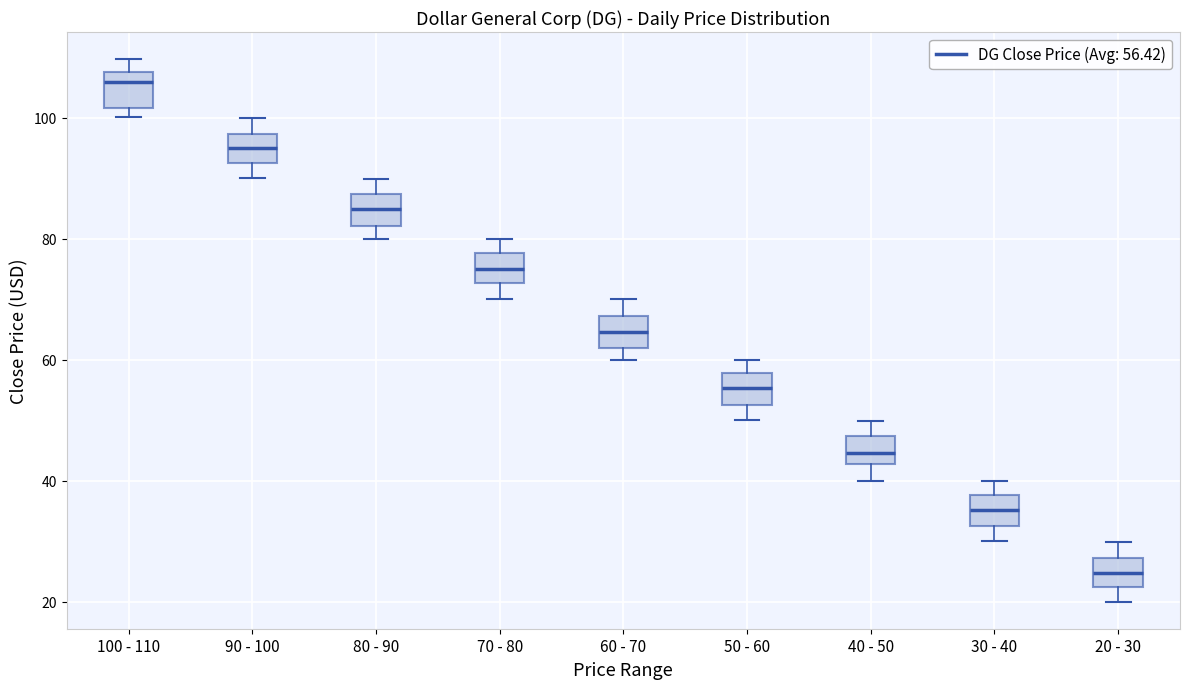

Reading left to right, transcribe this box plot: for each box, give where its median line is, the range the box spans, and where its two whiskers end, as read against the y-axis. The values are not printed on the chart, so give them approximately, as read against the axis.

100 - 110: median 106, box 102 to 108, whiskers 100 to 110
90 - 100: median 96, box 92 to 98, whiskers 90 to 100
80 - 90: median 84, box 82 to 88, whiskers 80 to 90
70 - 80: median 76, box 72 to 78, whiskers 70 to 80
60 - 70: median 64, box 62 to 68, whiskers 60 to 70
50 - 60: median 56, box 52 to 58, whiskers 50 to 60
40 - 50: median 44, box 42 to 48, whiskers 40 to 50
30 - 40: median 36, box 32 to 38, whiskers 30 to 40
20 - 30: median 24, box 22 to 28, whiskers 20 to 30